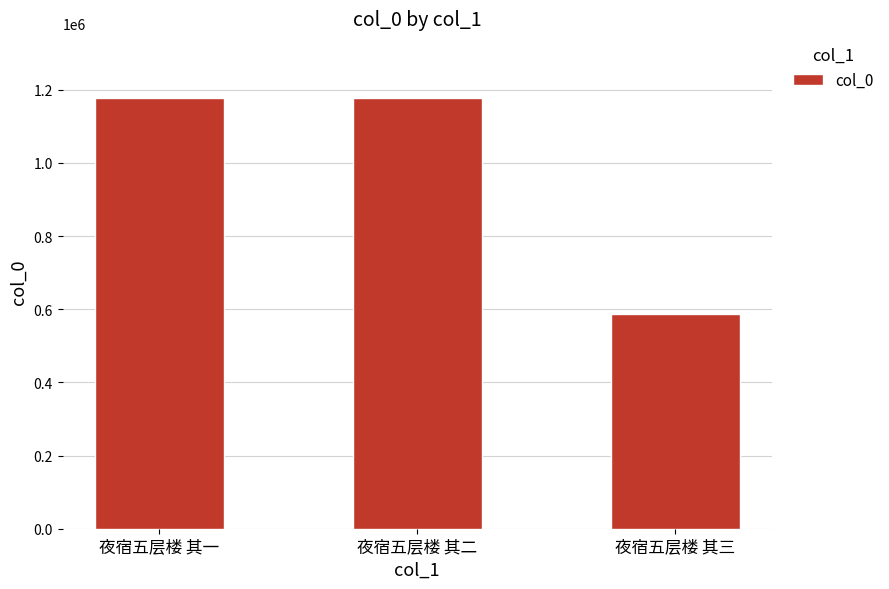

True or false: the data shows 588236 at 夜宿五层楼 其三.

True